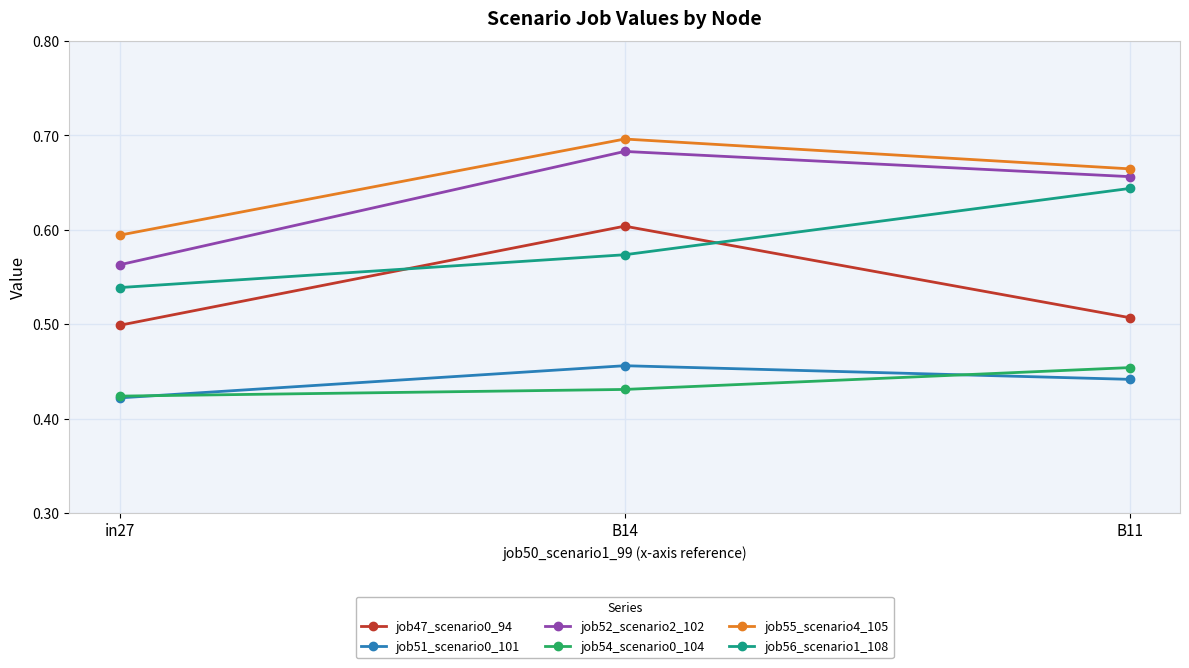

What position from the left is B11?

3